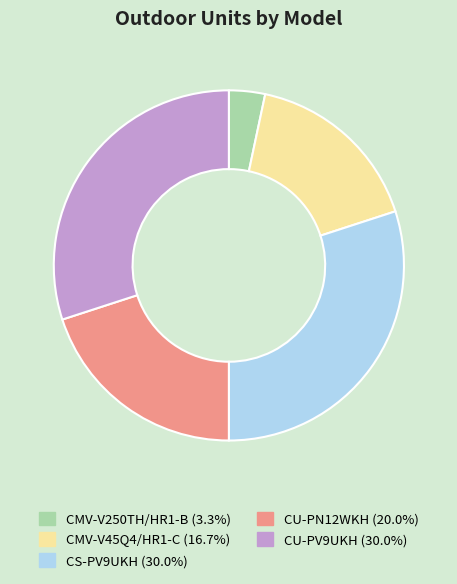

True or false: CMV-V45Q4/HR1-C accounts for 17% of the total.

True